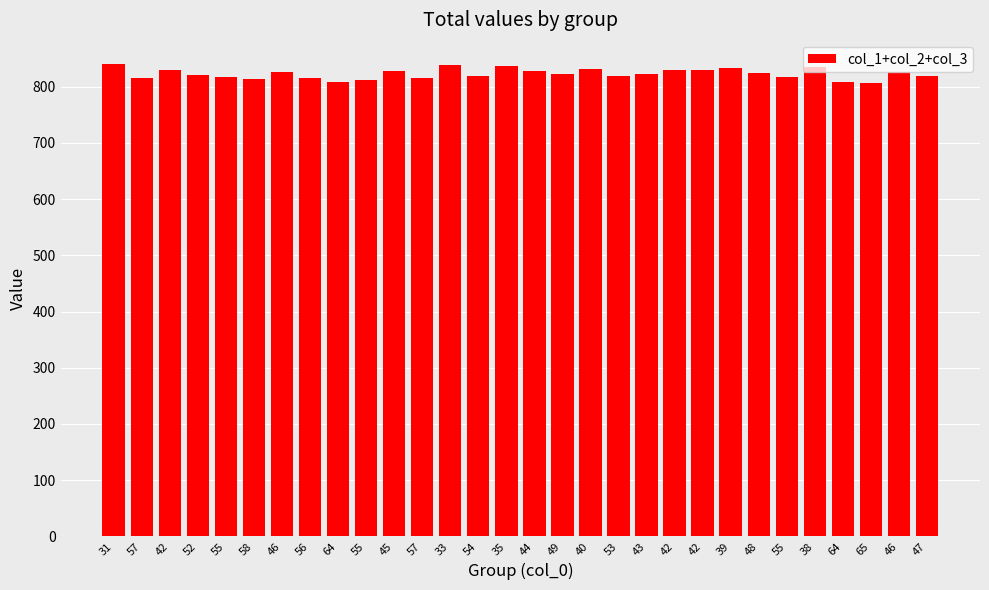

Reading left to right, transcribe all the data shown in this chart.

31=841	57=815	42=830	52=820	55=817	58=814	46=826	56=816	64=808	55=811	45=827	57=815	33=839	54=818	35=837	44=828	49=823	40=832	53=819	43=823	42=830	42=830	39=833	48=824	55=817	38=834	64=808	65=807	46=826	47=819